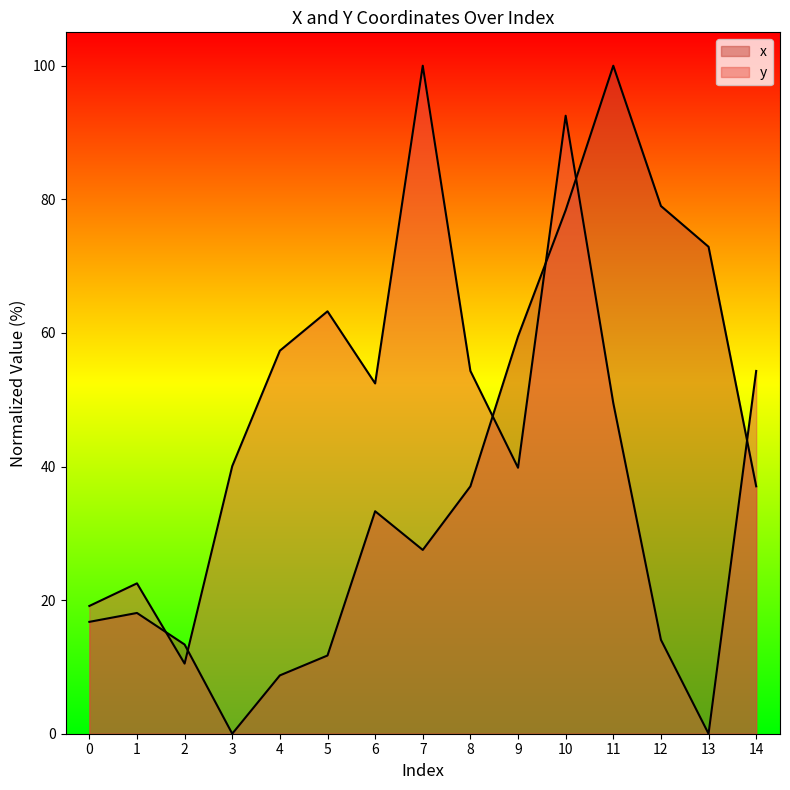

In x, how many points are lower than both neighbors (excluding endpoints)?

2